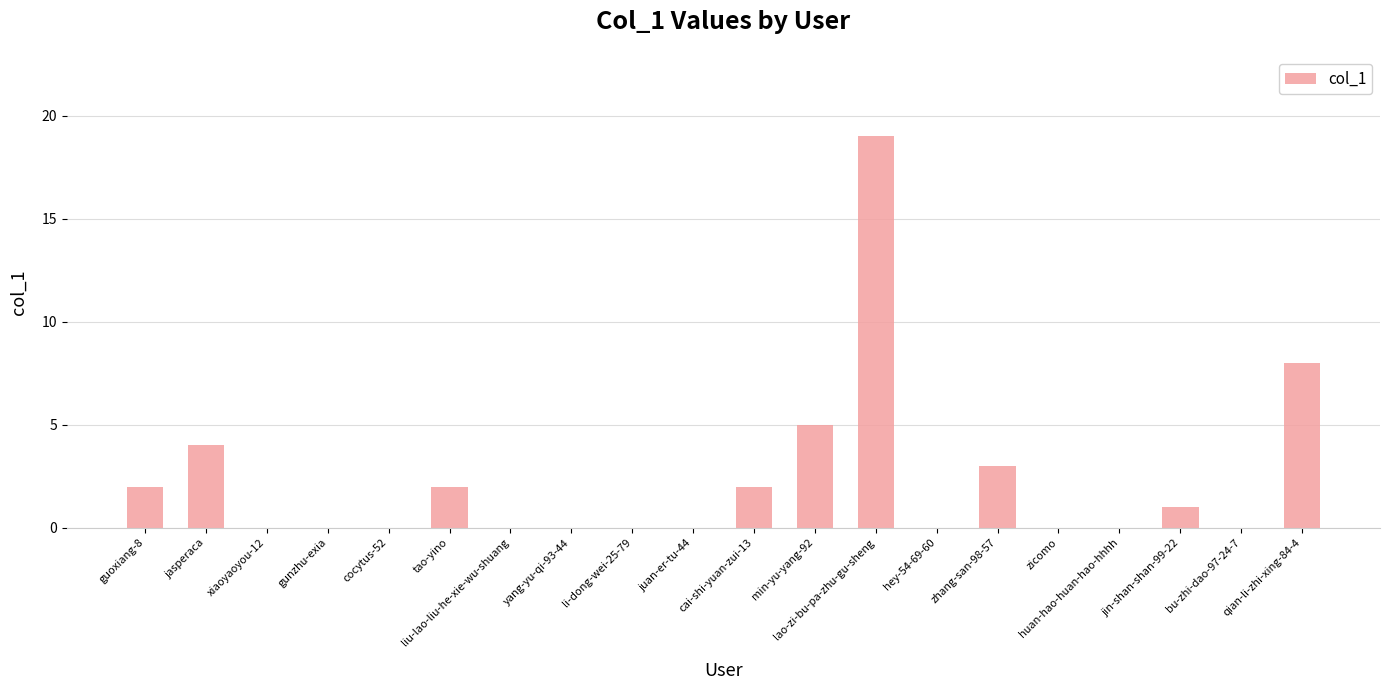

Reading left to right, what are all the values shown in this chart?

guoxiang-8=2	jasperaca=4	xiaoyaoyou-12=0	gunzhu-exia=0	cocytus-52=0	tao-yino=2	liu-lao-liu-he-xie-wu-shuang=0	yang-yu-qi-93-44=0	li-dong-wei-25-79=0	juan-er-tu-44=0	cai-shi-yuan-zui-13=2	min-yu-yang-92=5	lao-zi-bu-pa-zhu-gu-sheng=19	hey-54-69-60=0	zhang-san-98-57=3	zicomo=0	huan-hao-huan-hao-hhhh=0	jin-shan-shan-99-22=1	bu-zhi-dao-97-24-7=0	qian-li-zhi-xing-84-4=8